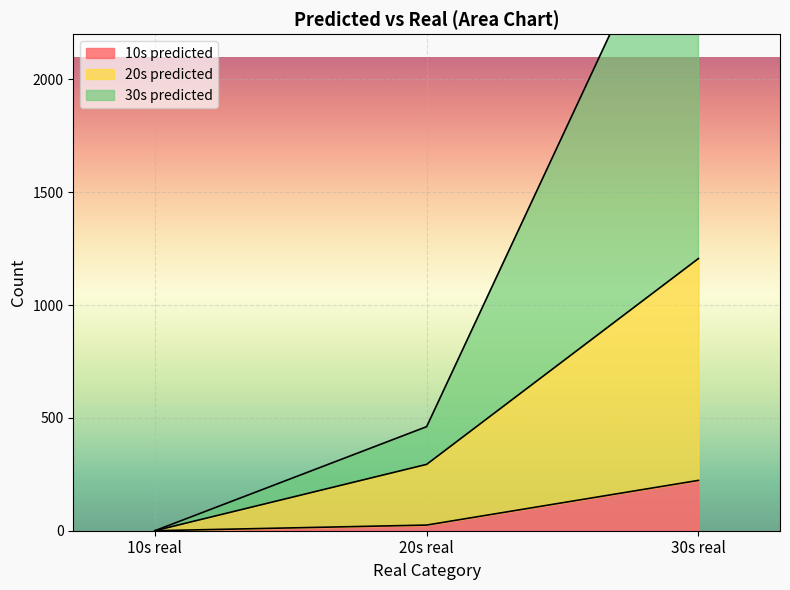

The value of 10s predicted at 30s real is 223. True or false?

True